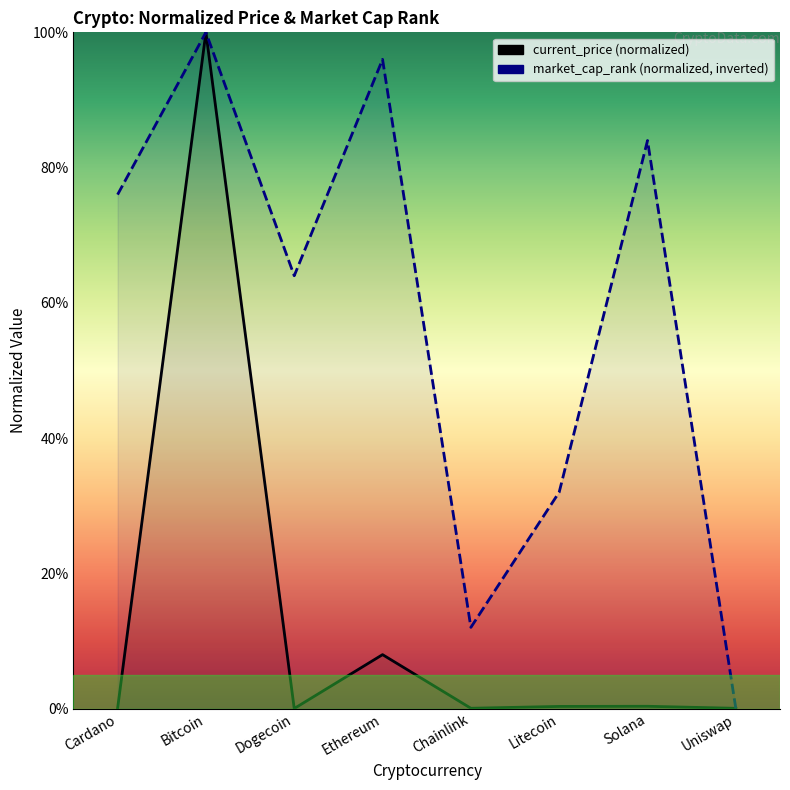

What is the sum of all market_cap_rank values?

464.0